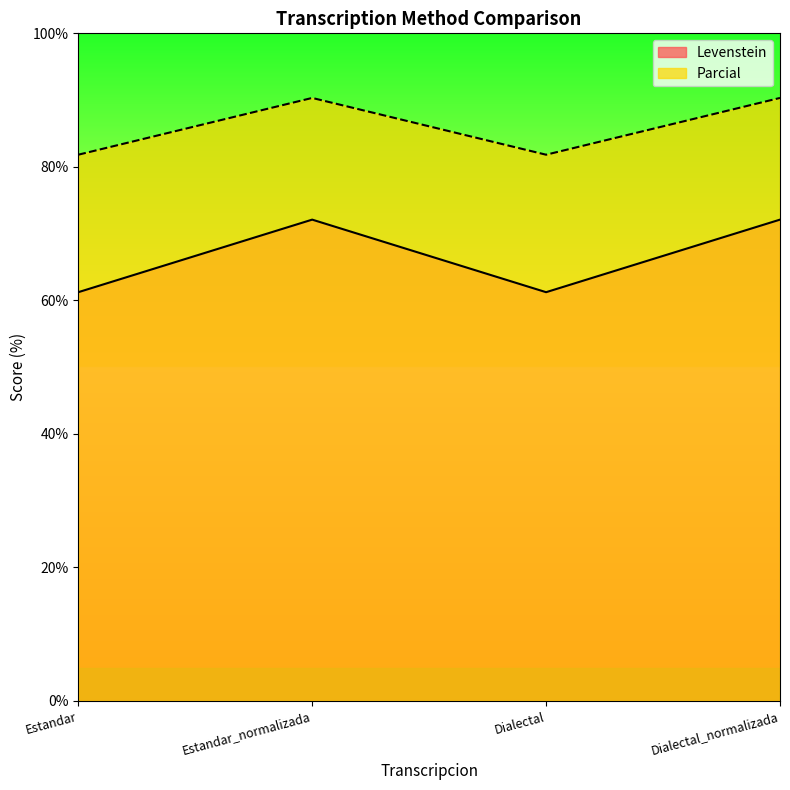

True or false: Levenstein has more than 1 interior local peaks.

False